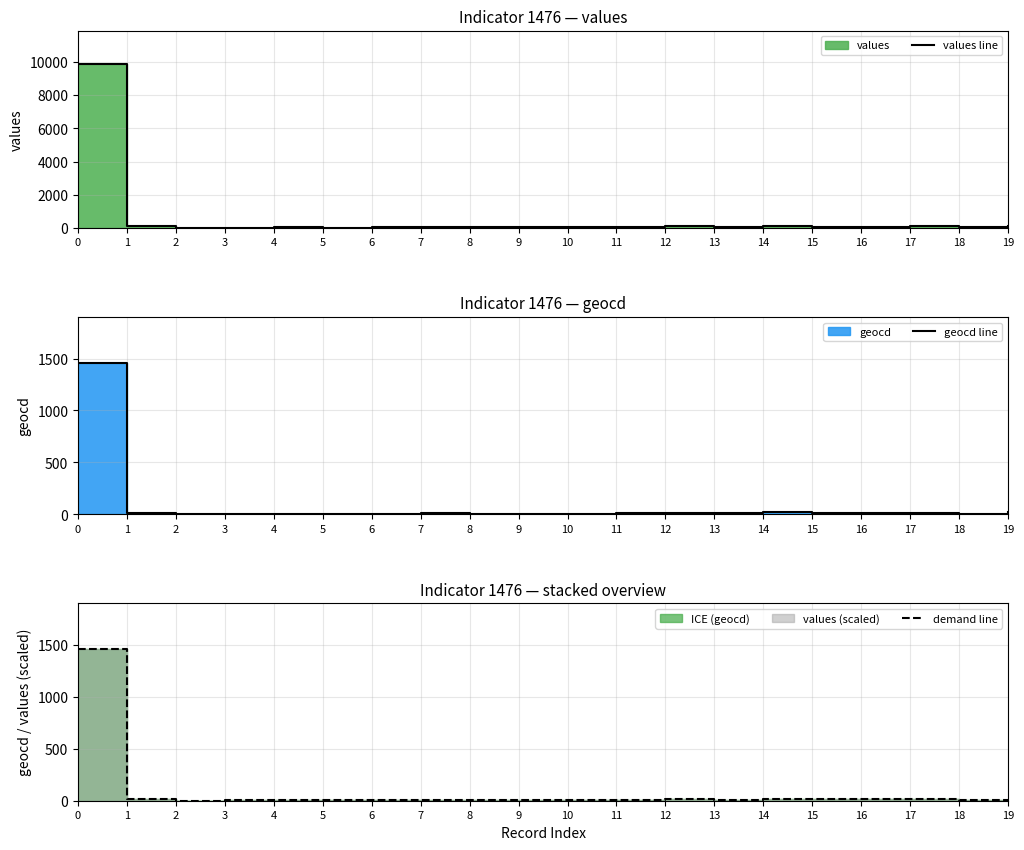

How many data points in demand line are less than 10?

9